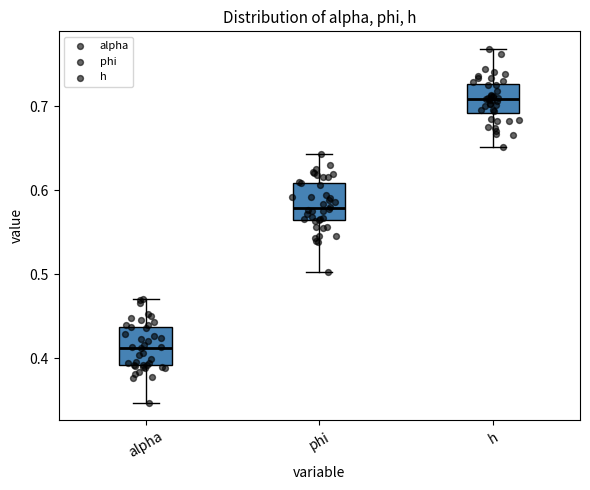

Which box has the lowest median line?

alpha